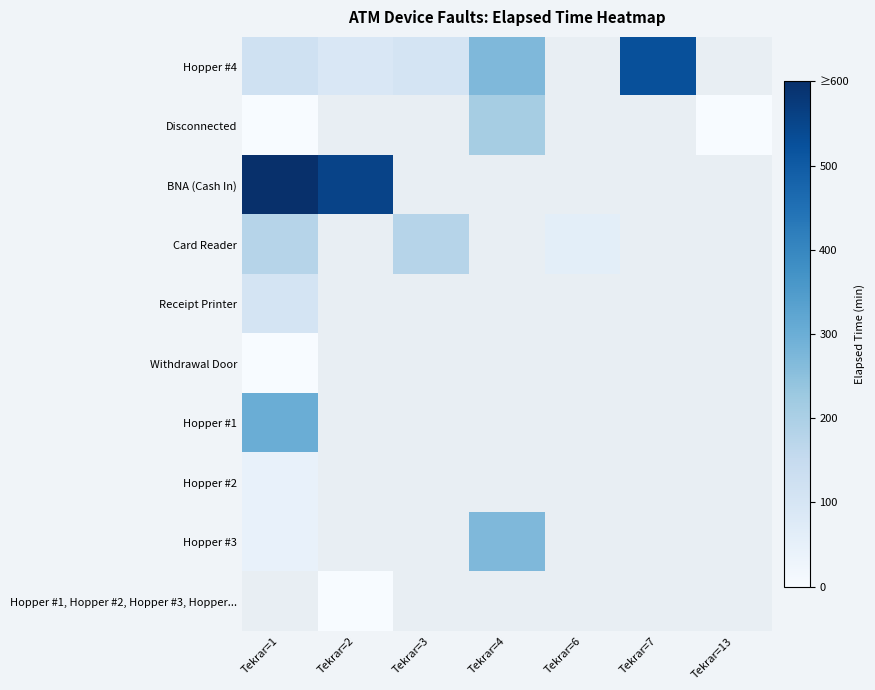

Between Tekrar=2 and Tekrar=4, which is larger?

Tekrar=4